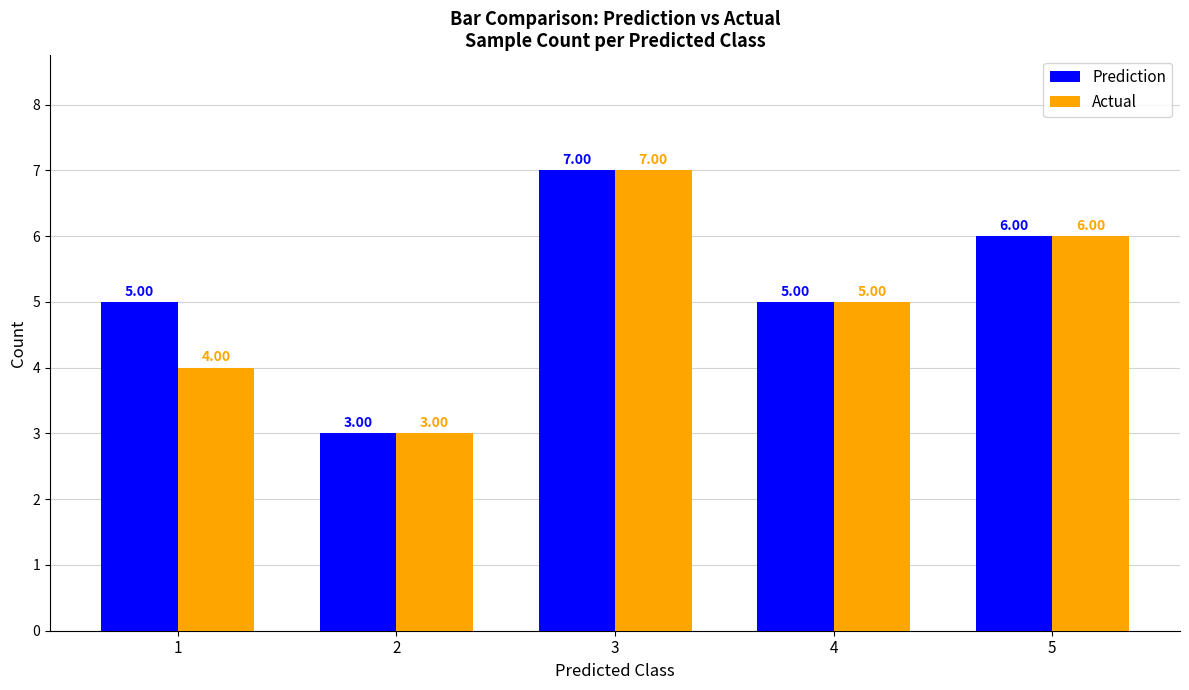

What is the value of the Prediction bar at the 3rd from the left?

7